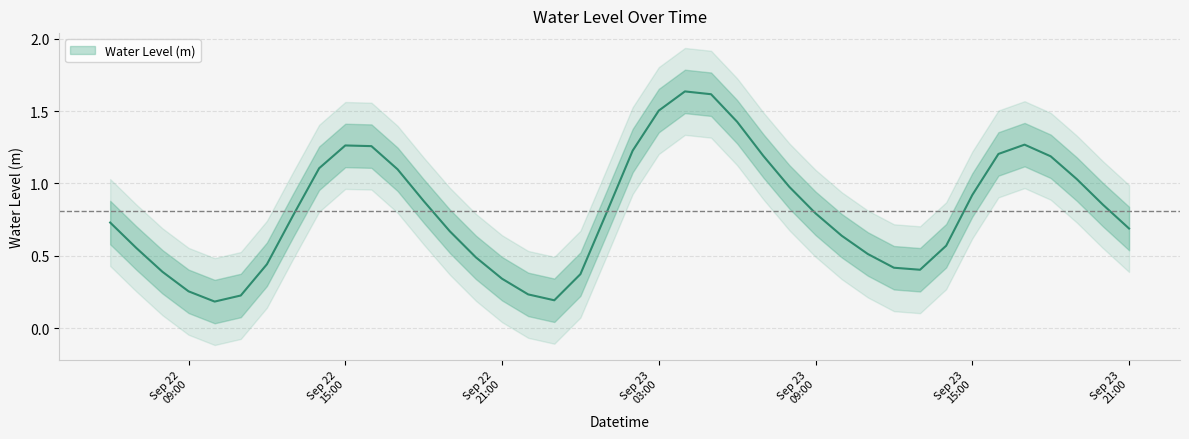

What is the sum of the values at 2023-09-23 02:00:00 and 2023-09-23 05:00:00?

2.8